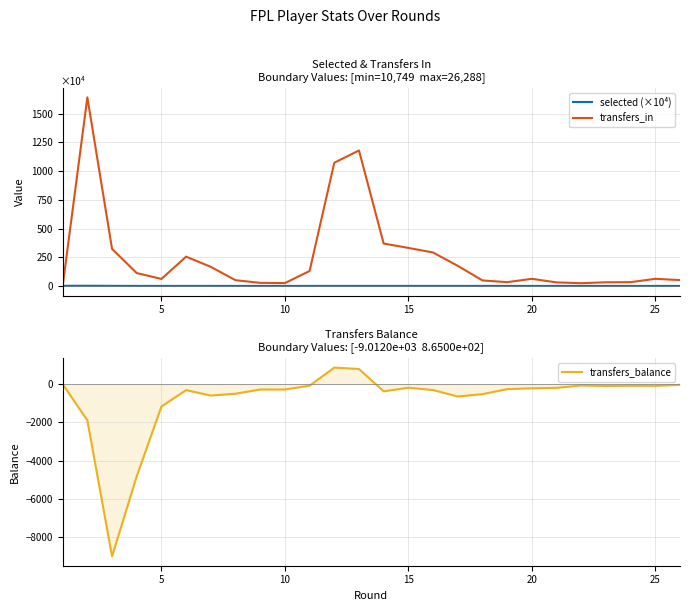

What is the highest value of the transfers_in series?

1642.0